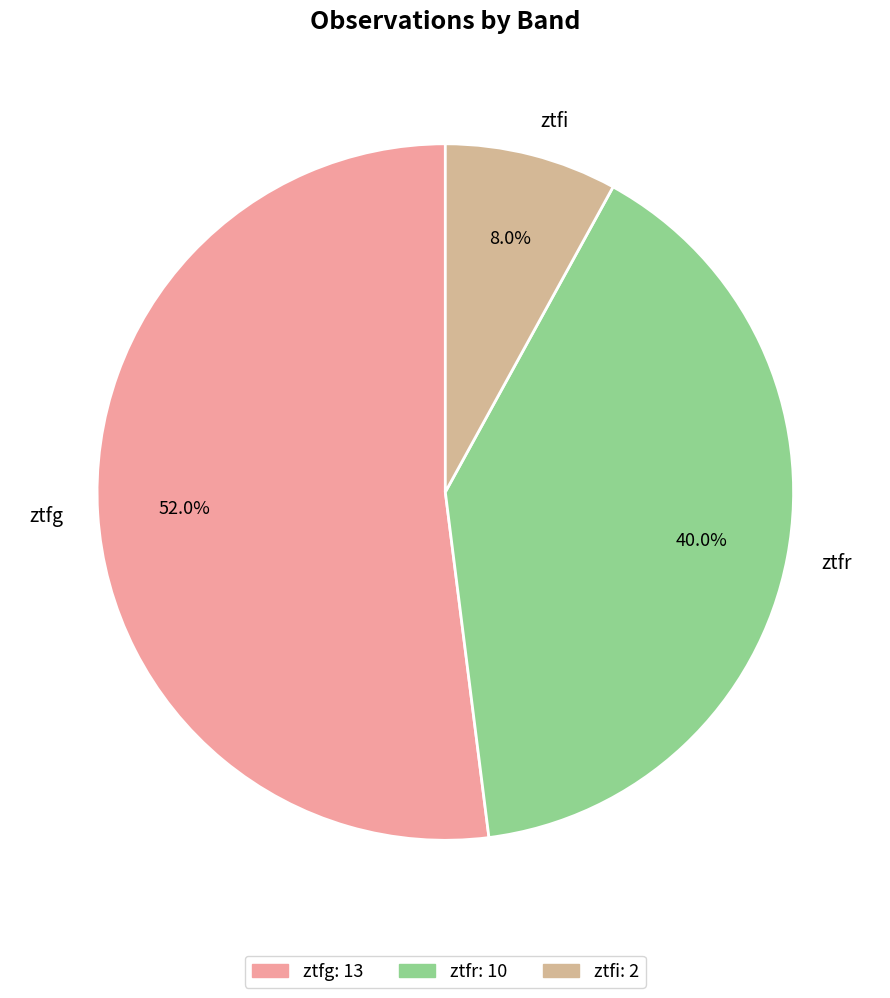

Between ztfi and ztfg, which is larger?

ztfg